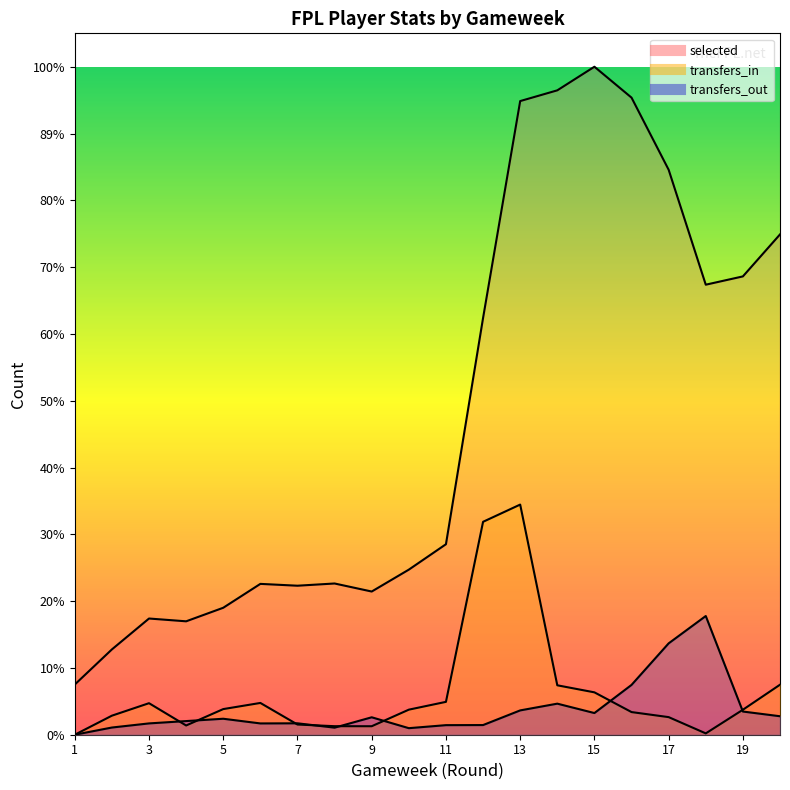

Which series has the largest total across all categories?

selected